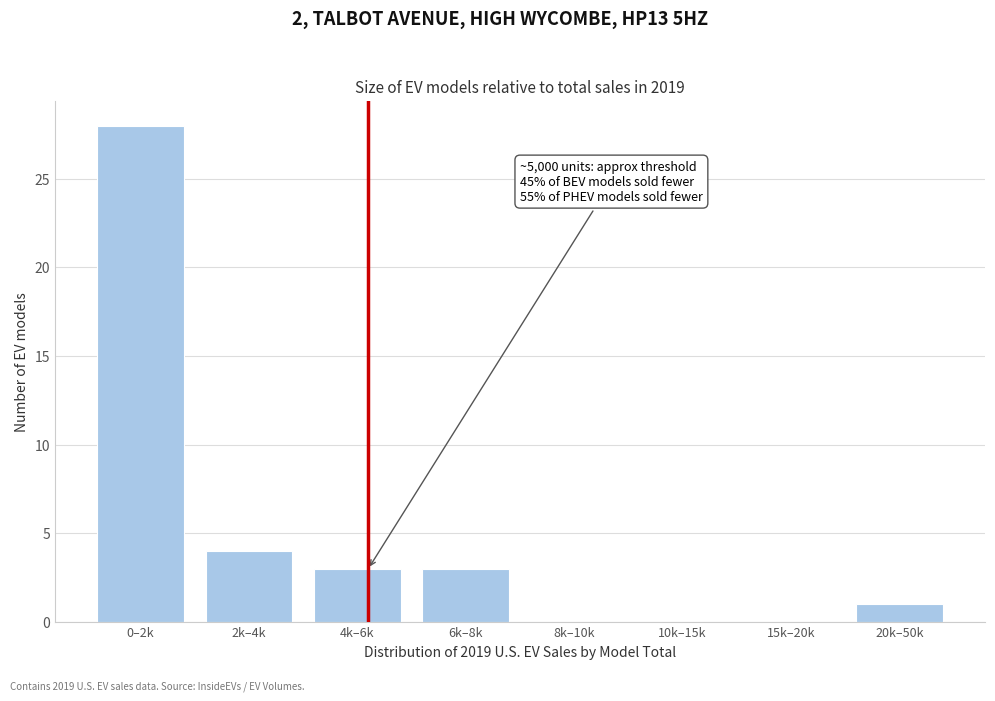

Reading left to right, extract all data points from this chart.

0–2k=28	2k–4k=4	4k–6k=3	6k–8k=3	8k–10k=0	10k–15k=0	15k–20k=0	20k–50k=1